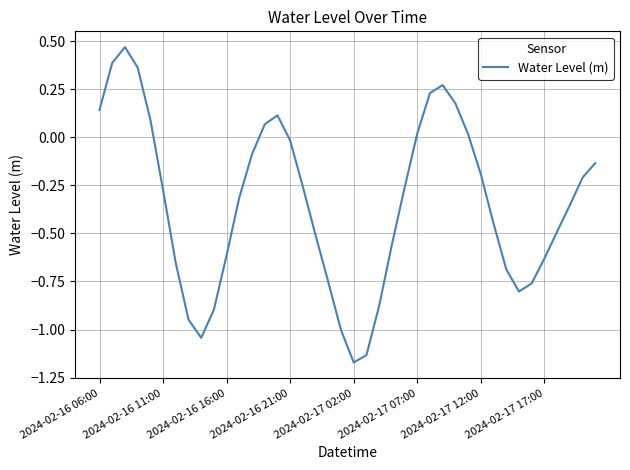

What is the difference between the maximum and minimum values?

1.6